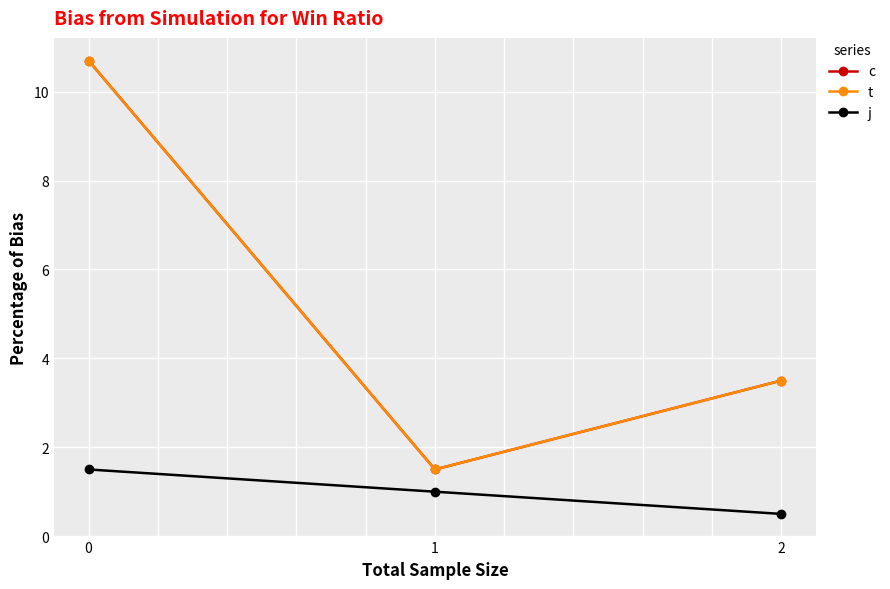

What is the spread (max minus min) of values at 1?

0.5